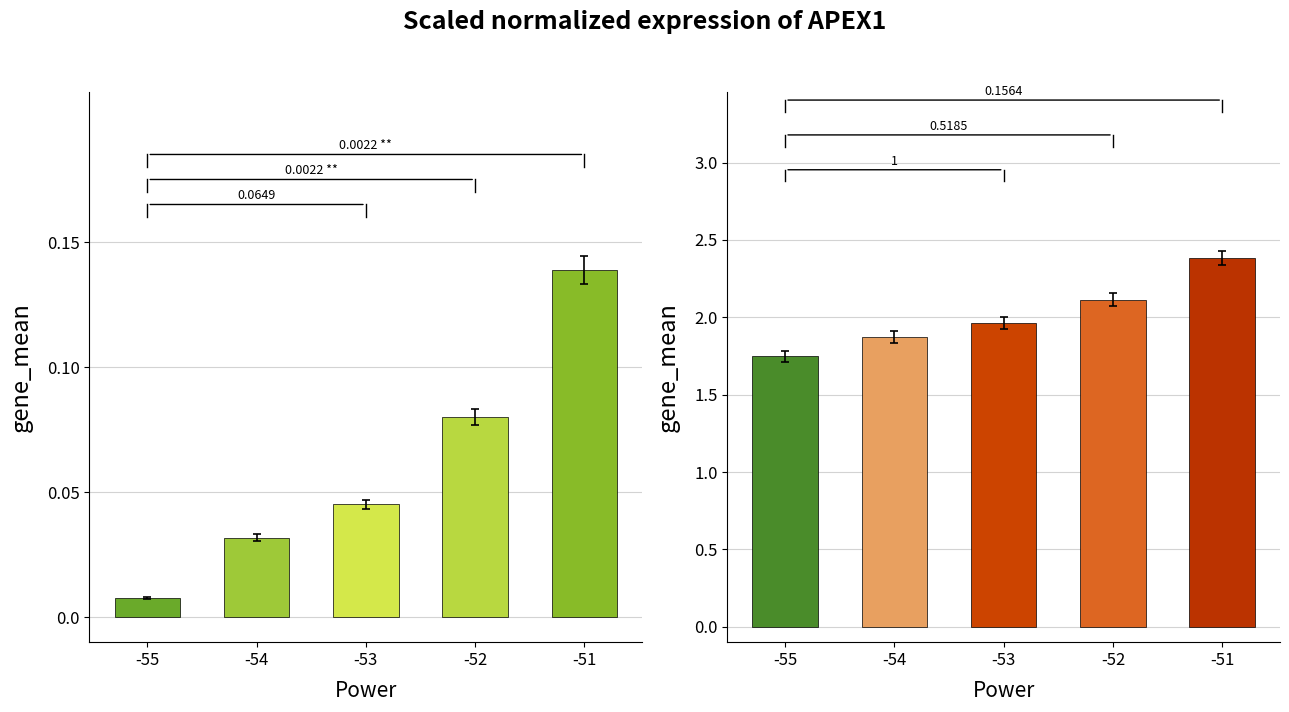

How many data points does each series have?

5